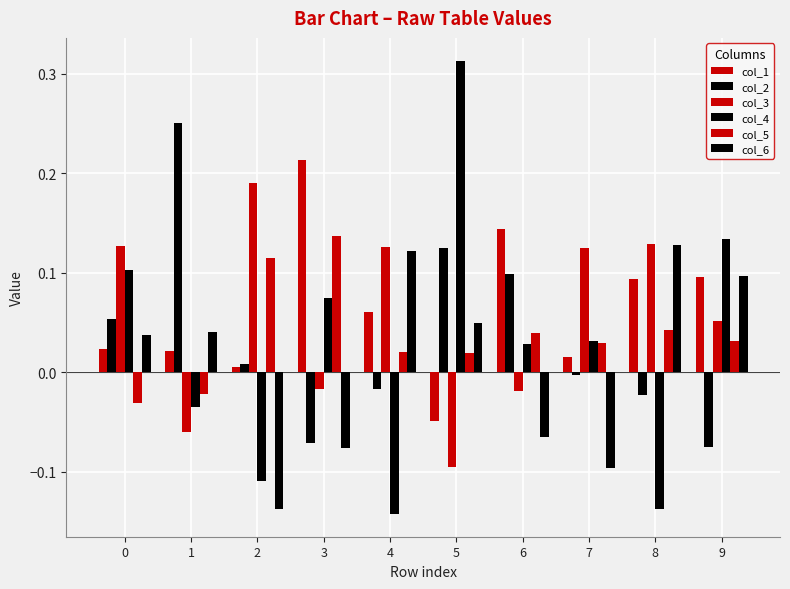

At 8, list the series in order from smallest to largest.

col_4, col_2, col_5, col_1, col_6, col_3